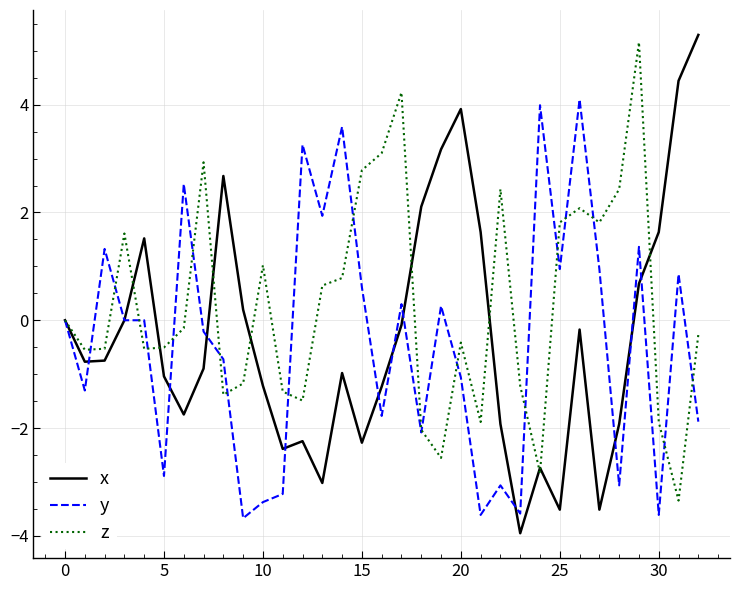

What is the minimum value shown in the chart?

-4.0